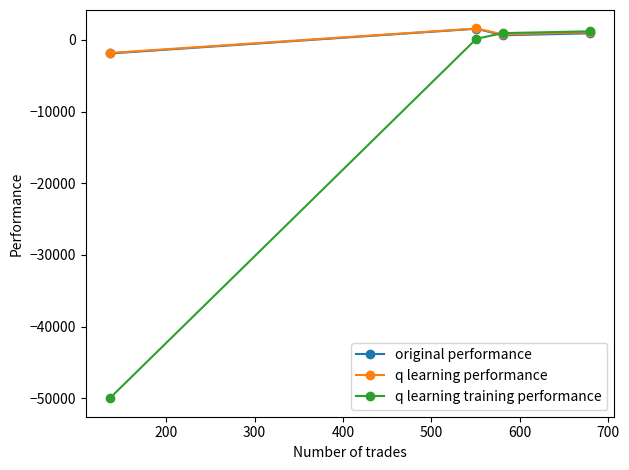

True or false: original performance has more than 1 interior local peaks.

False